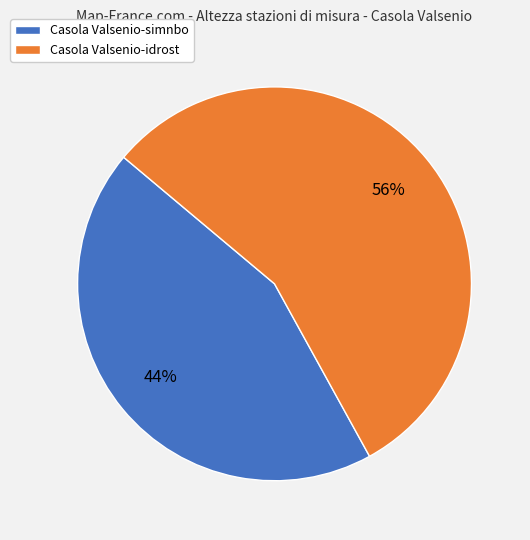

Which slice is the largest?

Casola Valsenio-idrost